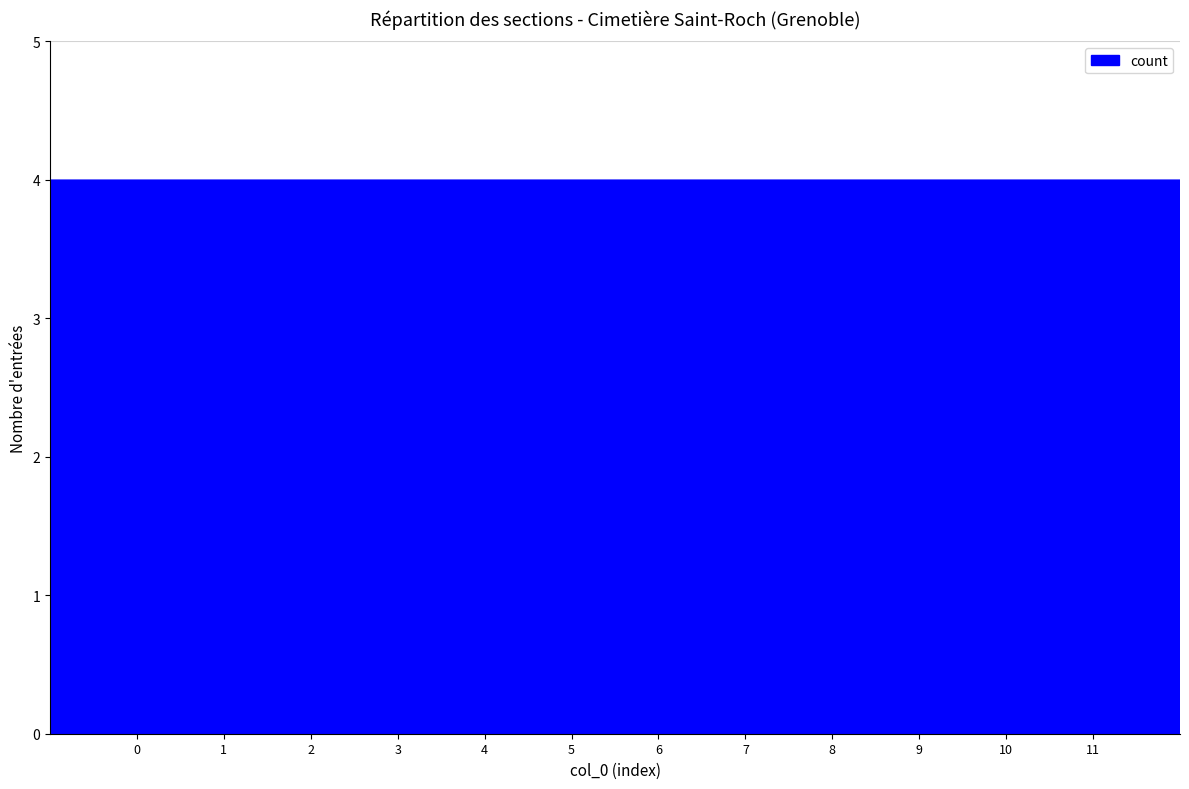

Count the values in the range 1 to 4.

12